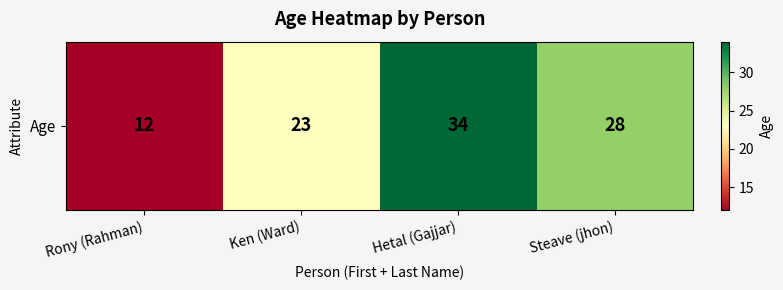

What is the sum of all values?

97